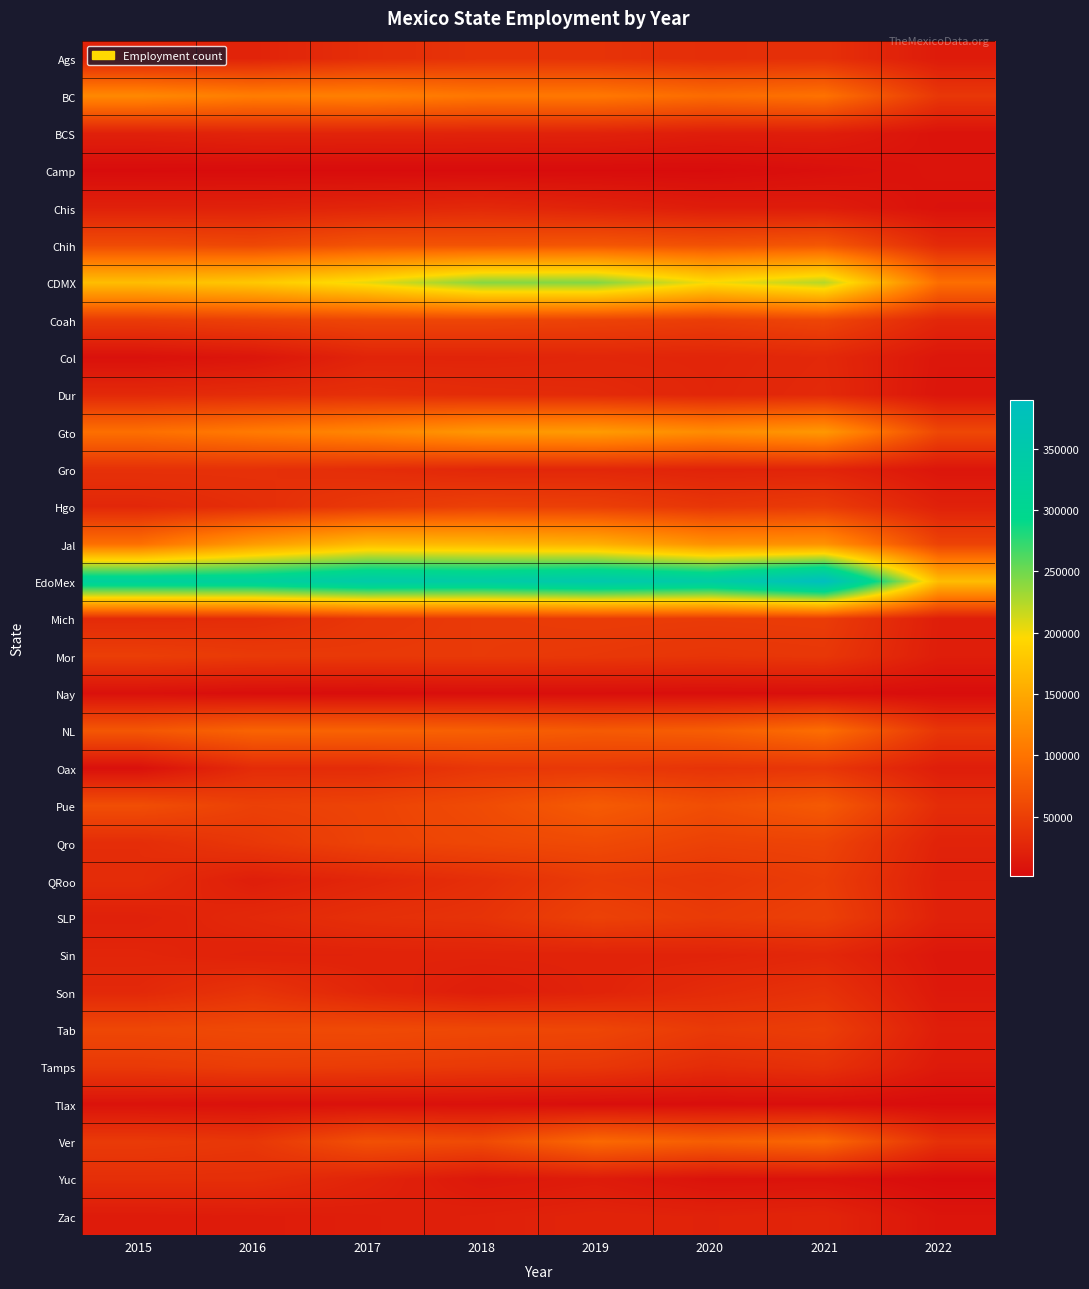

What is the difference between the highest and lowest values at 2020?

339275